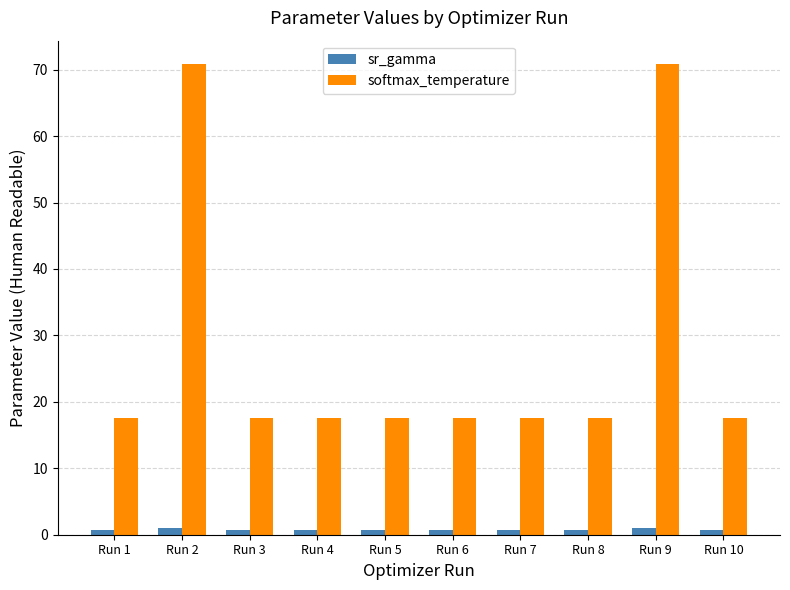

How many bars are there in each group?

2